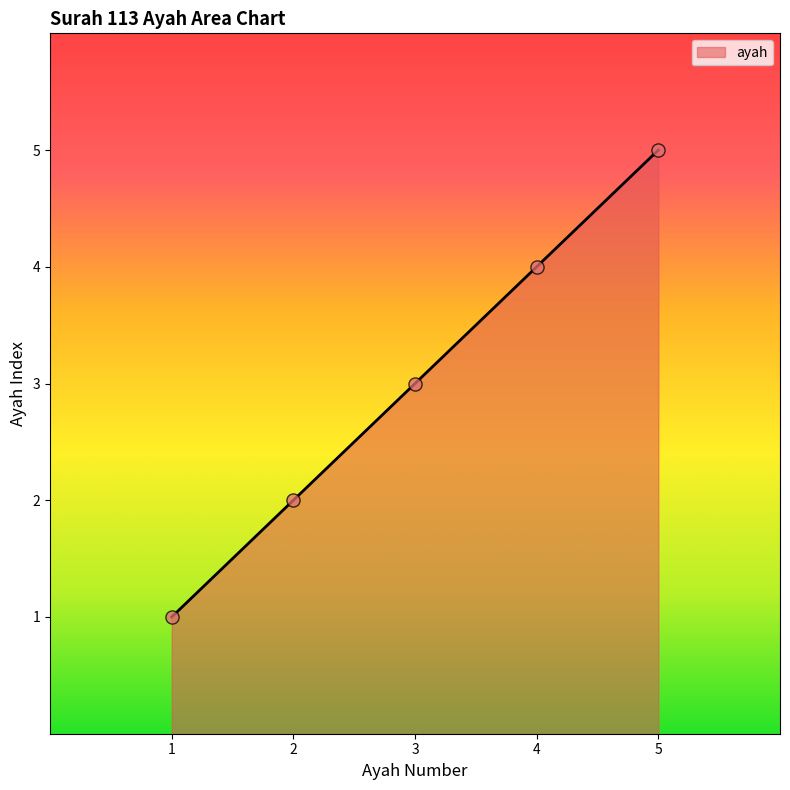

What is the change in value from 1 to 3?

+2